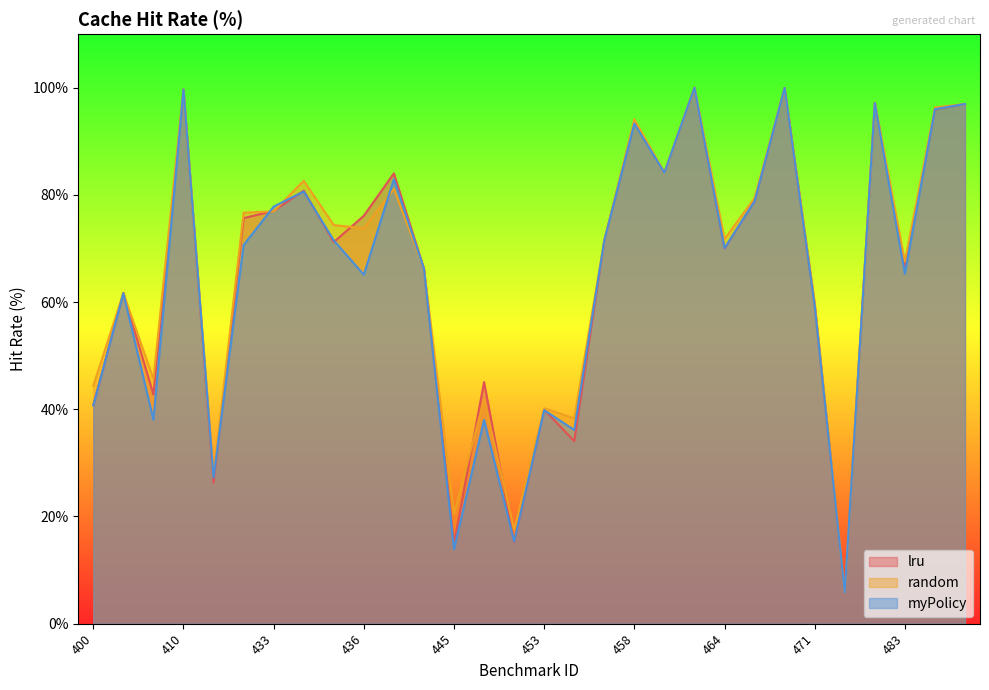

Does the chart display data point markers on the line(s)?

No